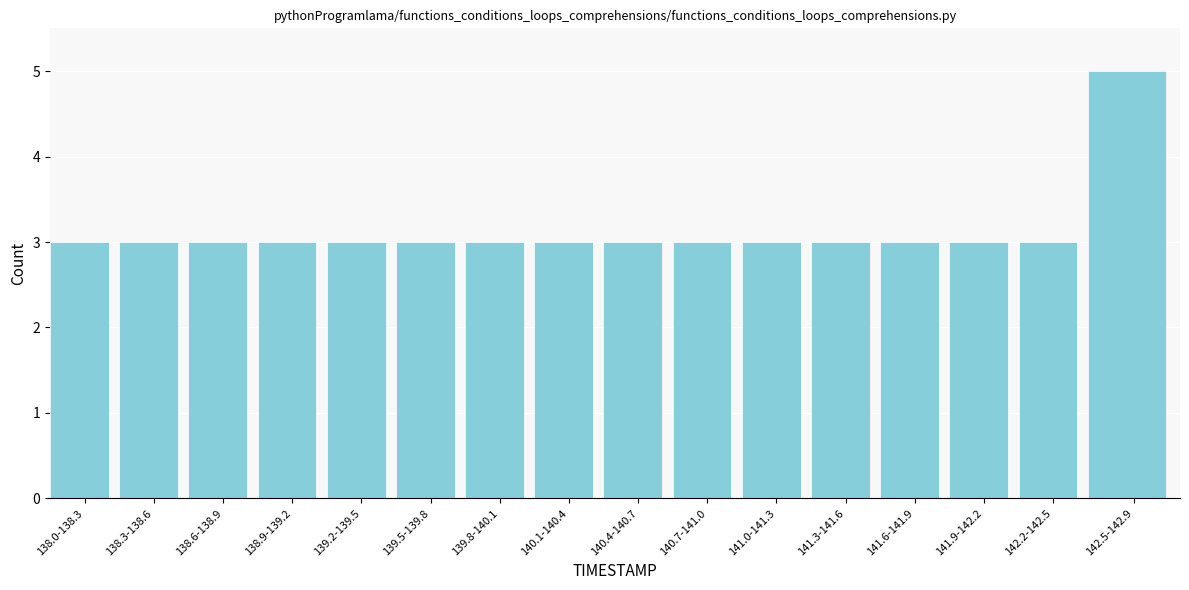

Reading right to left, extract all data points from this chart.

142.5-142.9=5	142.2-142.5=3	141.9-142.2=3	141.6-141.9=3	141.3-141.6=3	141.0-141.3=3	140.7-141.0=3	140.4-140.7=3	140.1-140.4=3	139.8-140.1=3	139.5-139.8=3	139.2-139.5=3	138.9-139.2=3	138.6-138.9=3	138.3-138.6=3	138.0-138.3=3